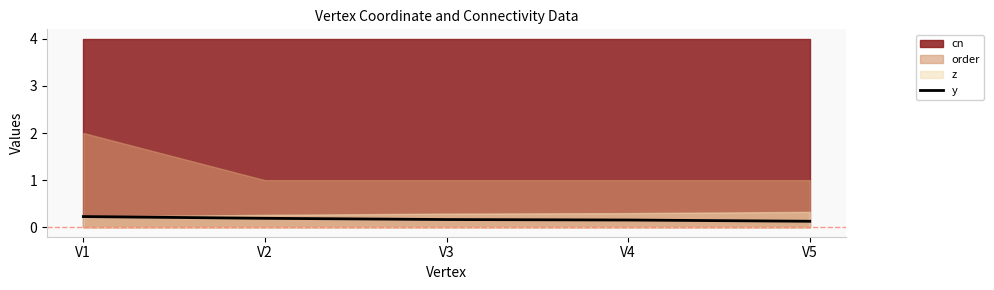

The value at V5 is 0.1. True or false?

True